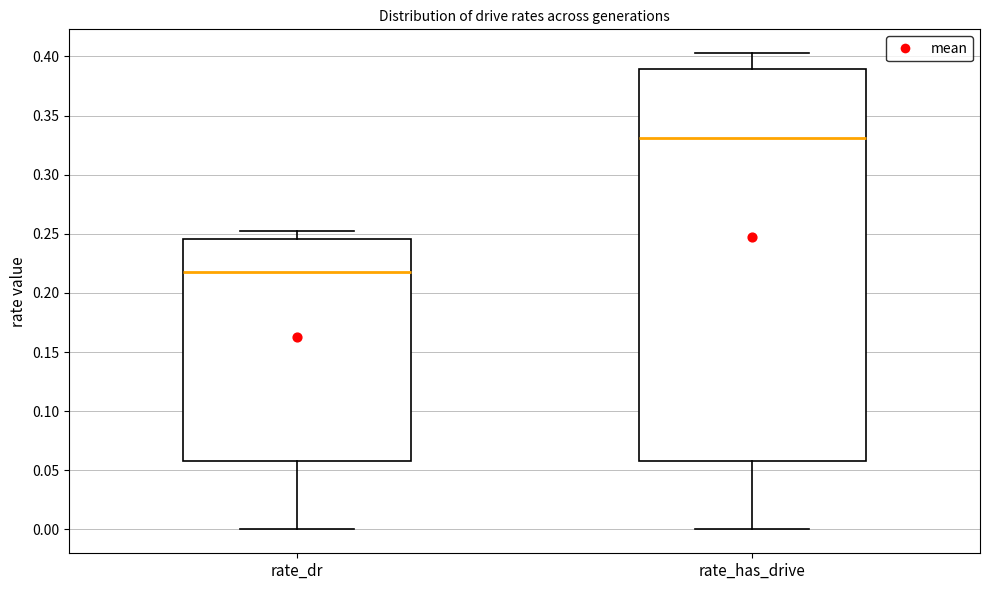

Where is the lower edge of the box for rate_has_drive on the y-axis? The values are not printed on the chart, so give them approximately, as read against the axis.

0.060